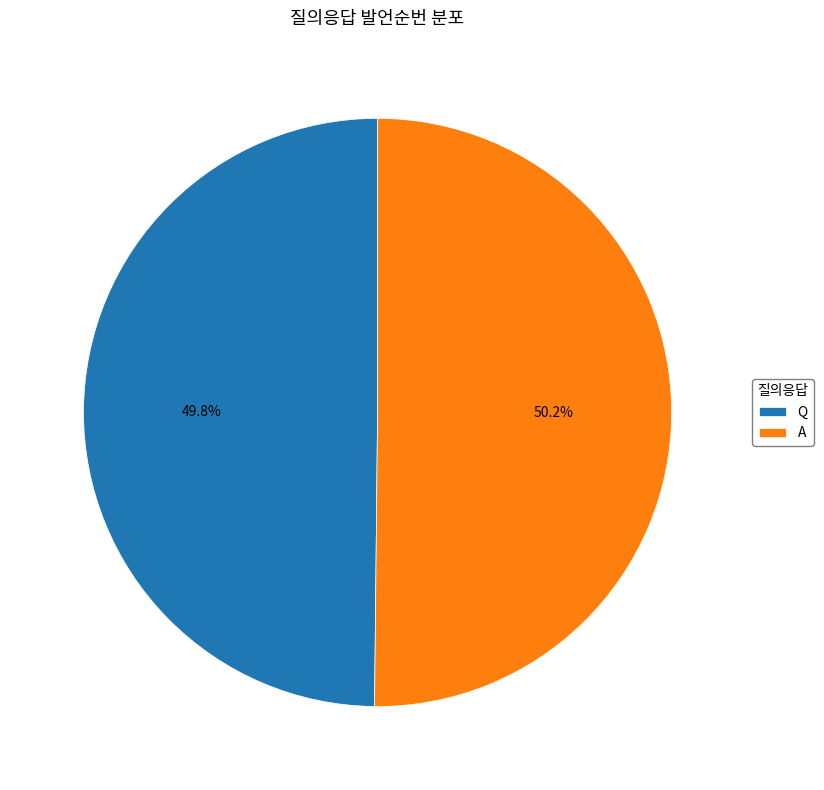

How many slices are in this pie chart?

2